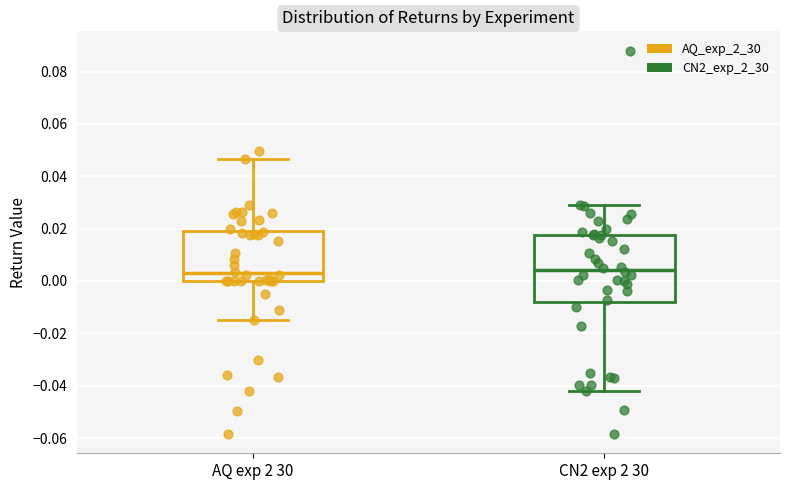

Reading left to right, read every box against the y-axis: the position of its median line, the range the box covers, and the ends of its whiskers. The values are not printed on the chart, so give them approximately, as read against the axis.

AQ exp 2 30: median 0.002, box 0.000 to 0.020, whiskers -0.014 to 0.046
CN2 exp 2 30: median 0.004, box -0.008 to 0.018, whiskers -0.042 to 0.030